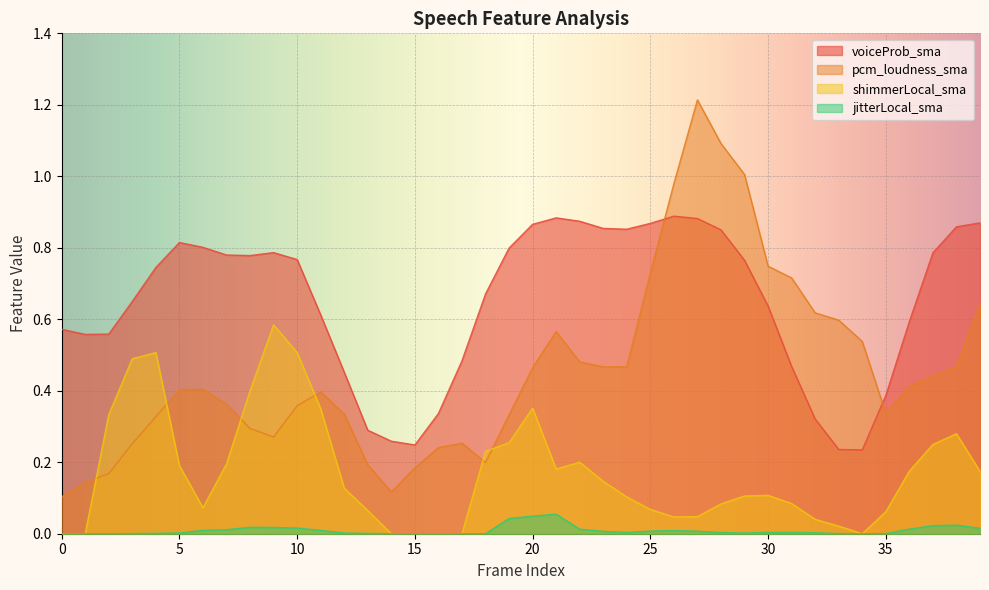

How many distinct data groups are displayed?

4